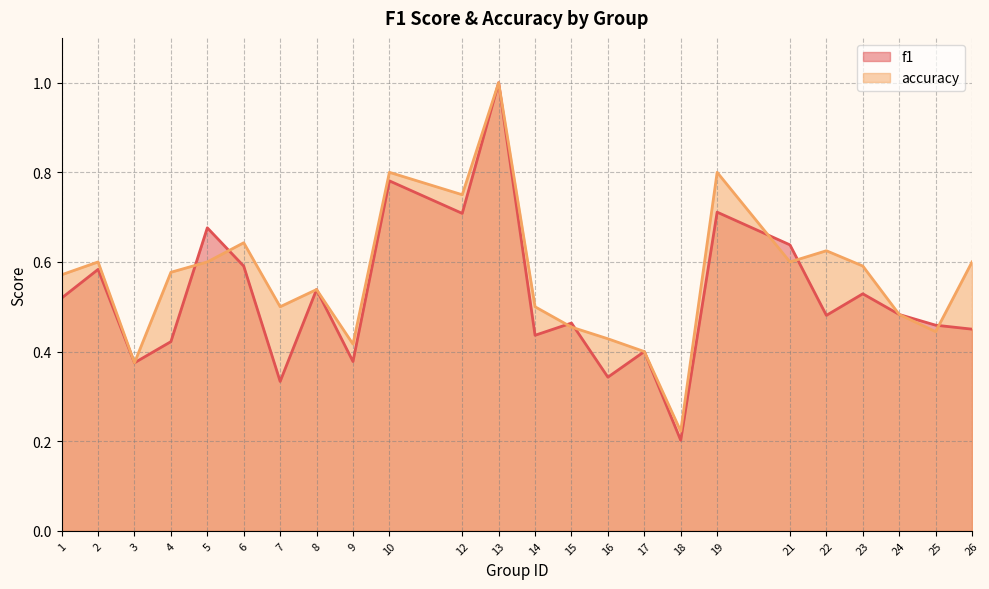

What is the greatest value displayed?

1.0